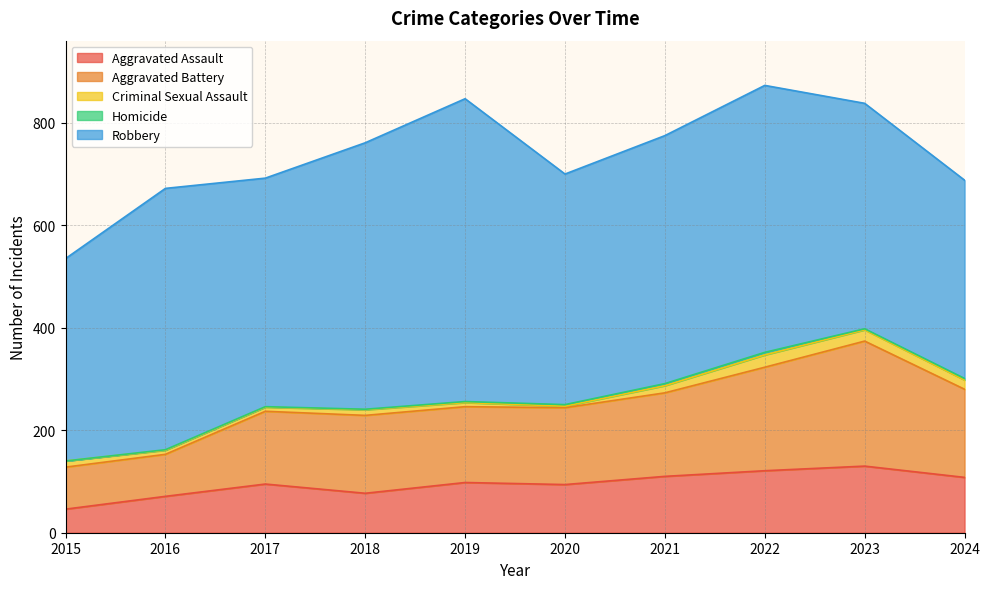

What is the maximum value for Aggravated Assault?

130